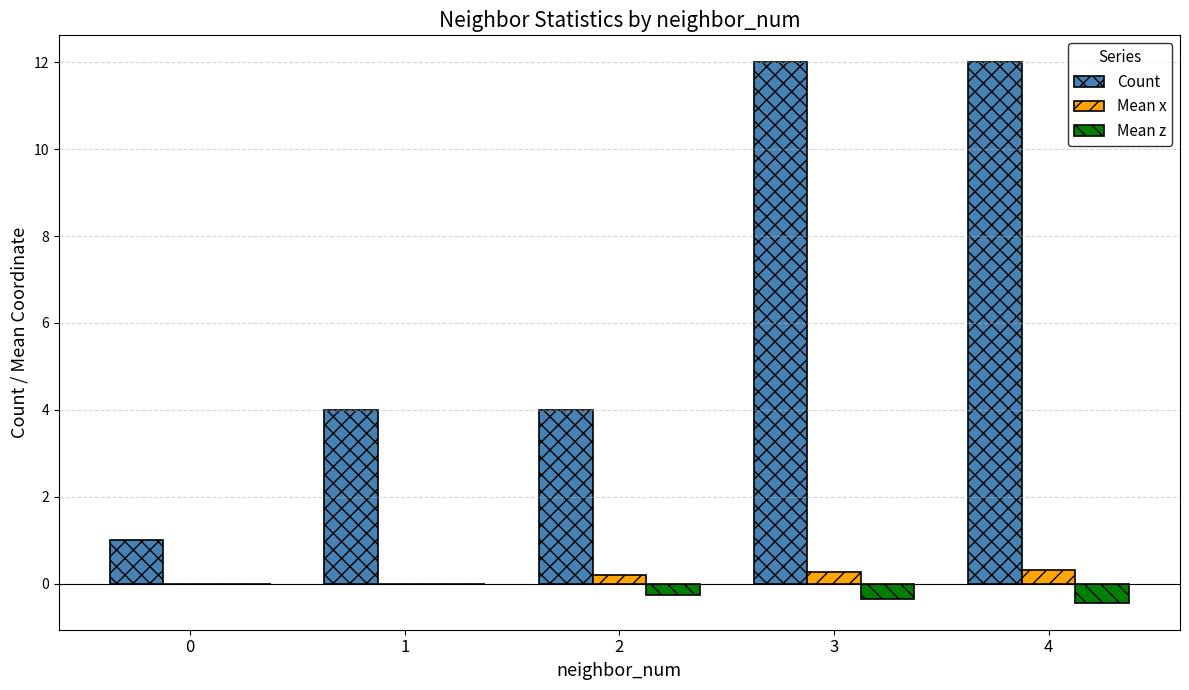

Which series has the largest total across all categories?

Count